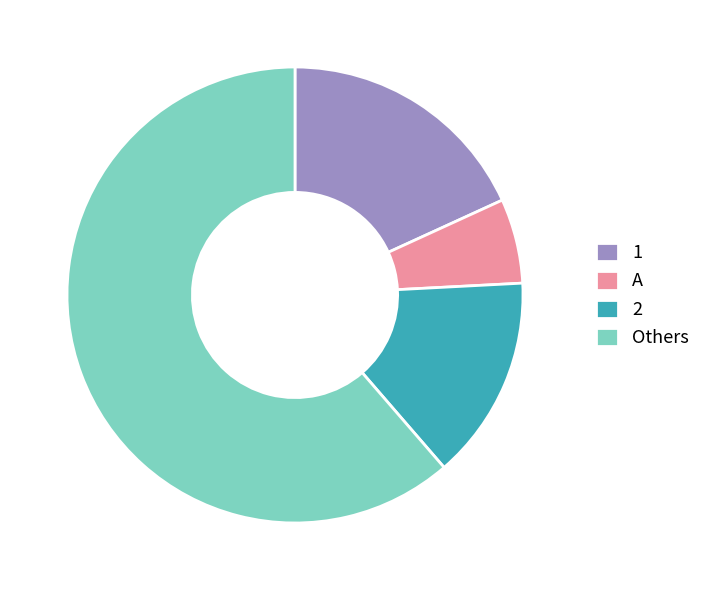

Does any single category account for the majority?

Yes